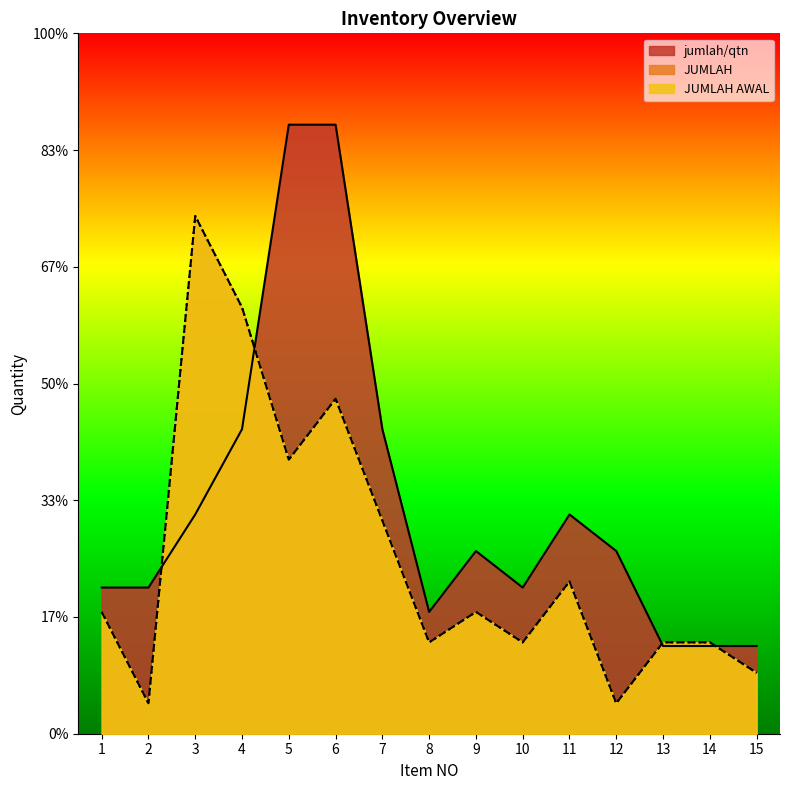

At how many categories does at least one series exceed 15?

3